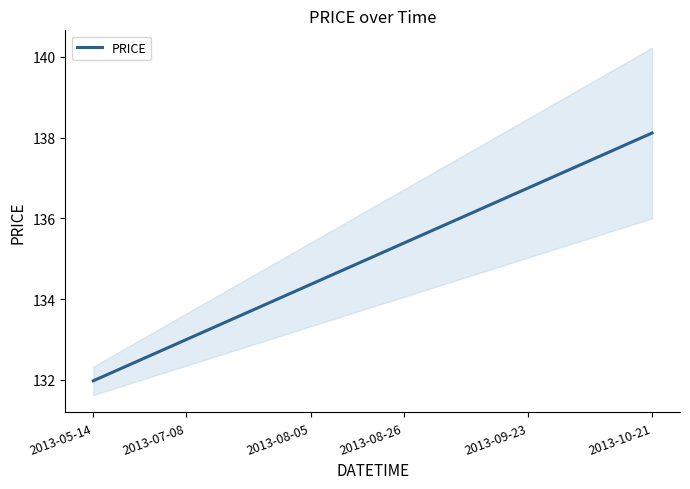

Does the chart have visible grid lines?

No